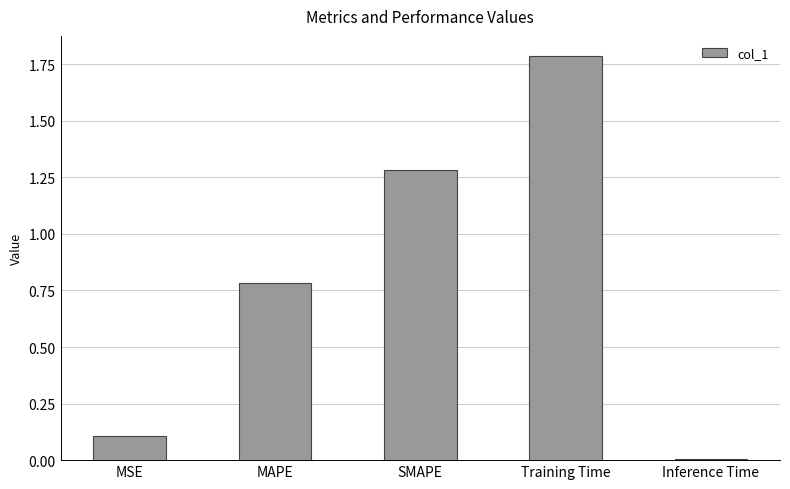

Which has a higher value, Inference Time or Training Time?

Training Time